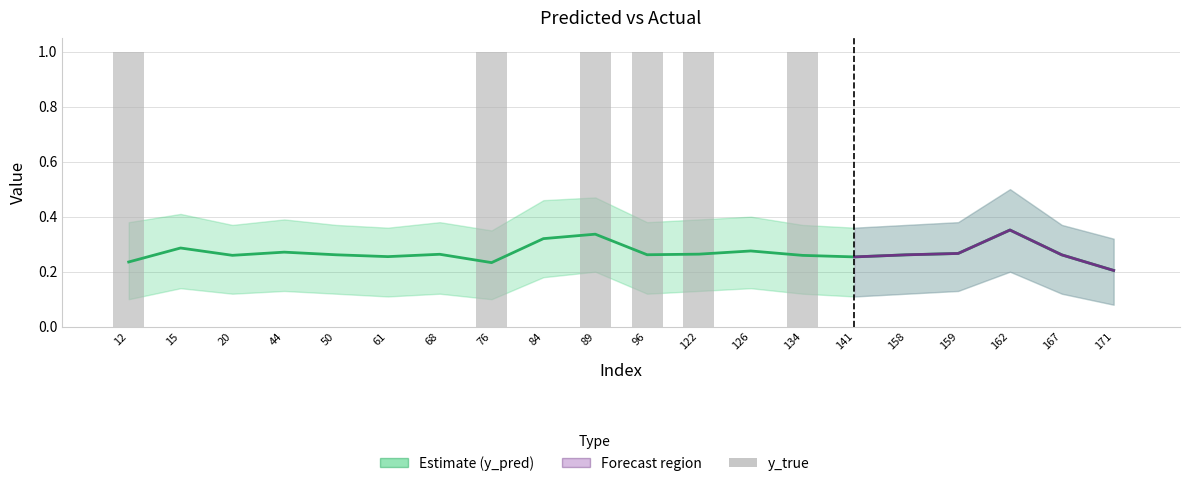

What is the spread (max minus min) of values at 61?

0.3